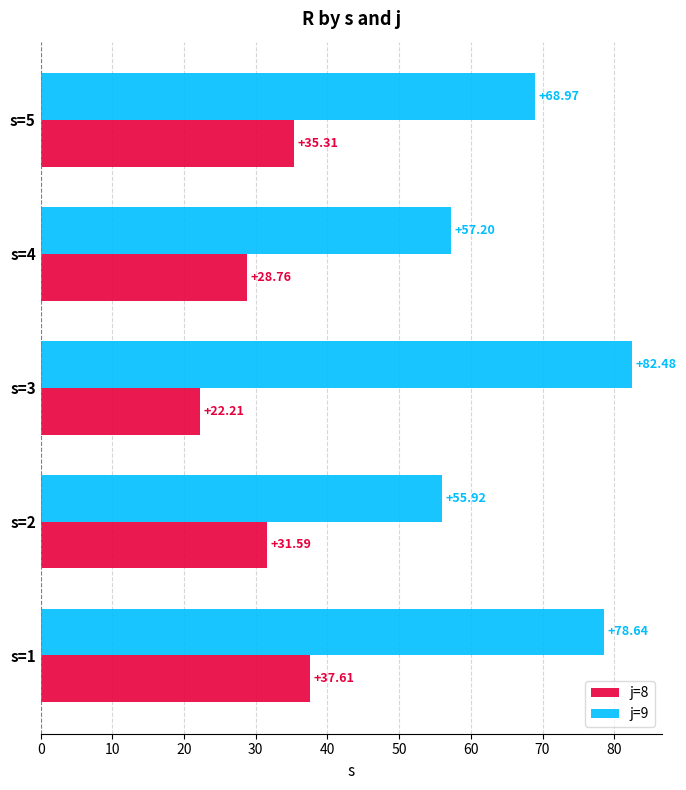

How many series are shown in this chart?

2